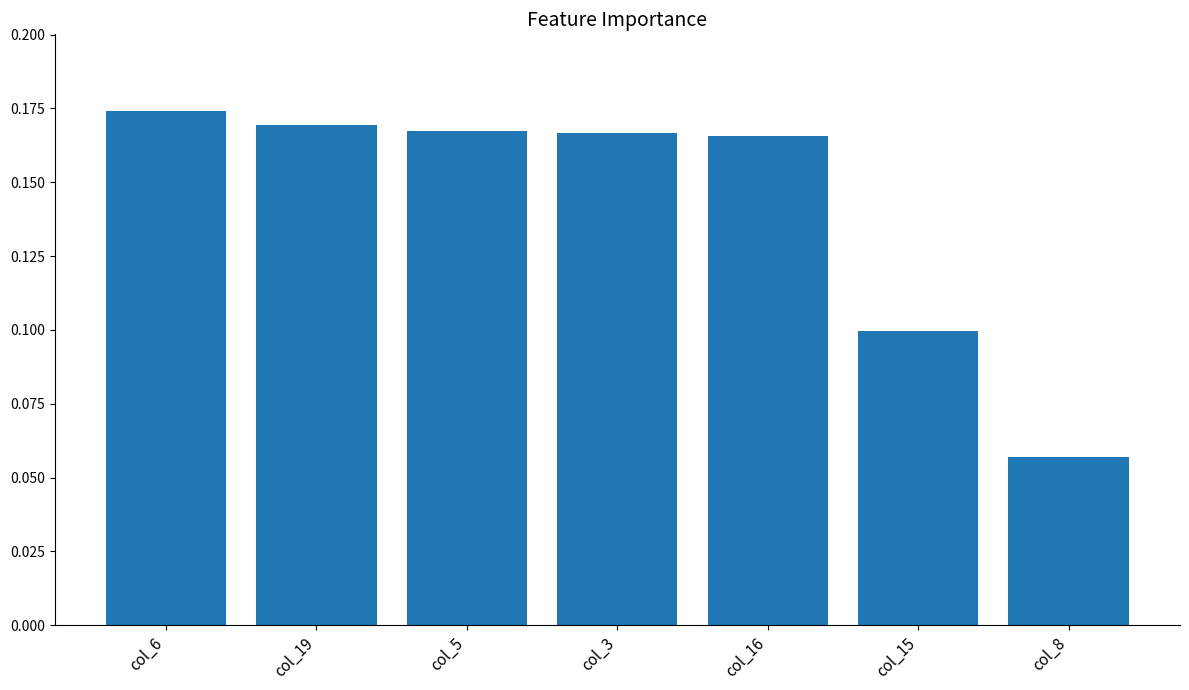

How many bars are there in total?

7